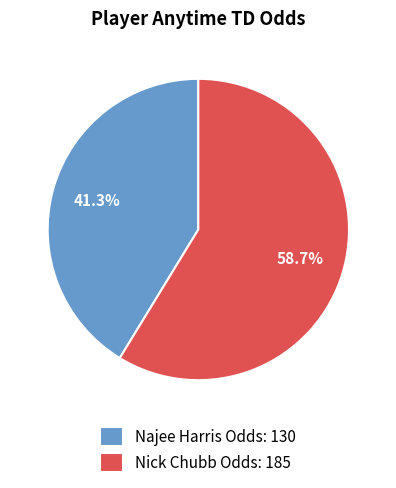

Which has a higher value, Najee Harris or Nick Chubb?

Nick Chubb